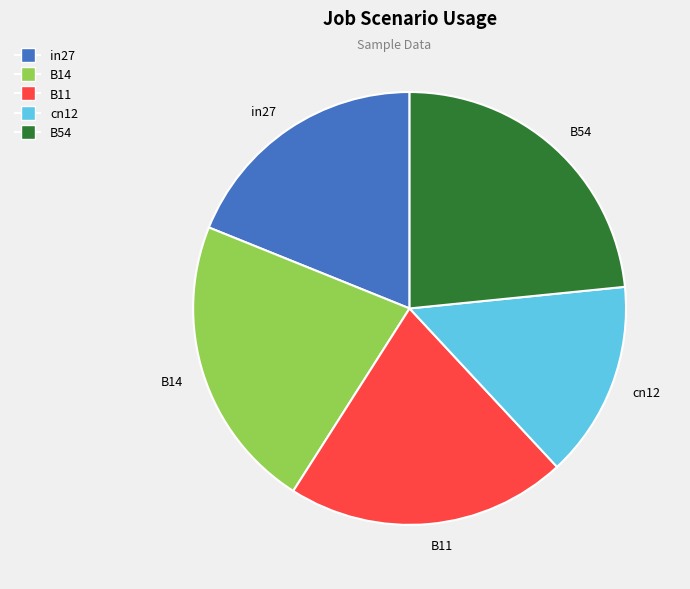

The in27 slice represents 27% of the pie. True or false?

False